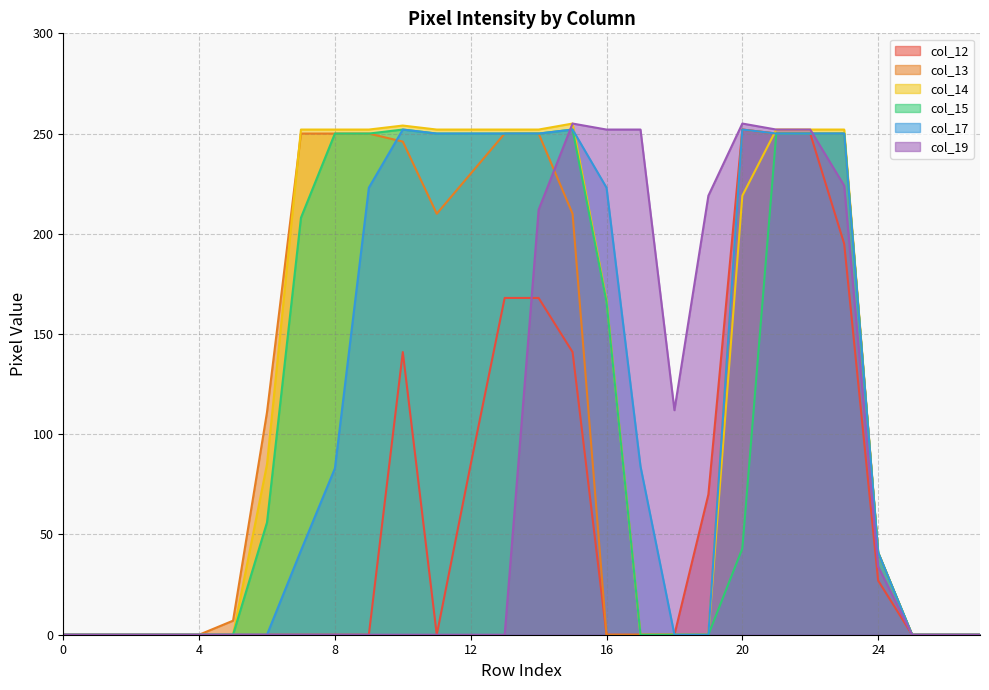

After their last crossing, which series has the higher values: col_19 or col_17?

col_17